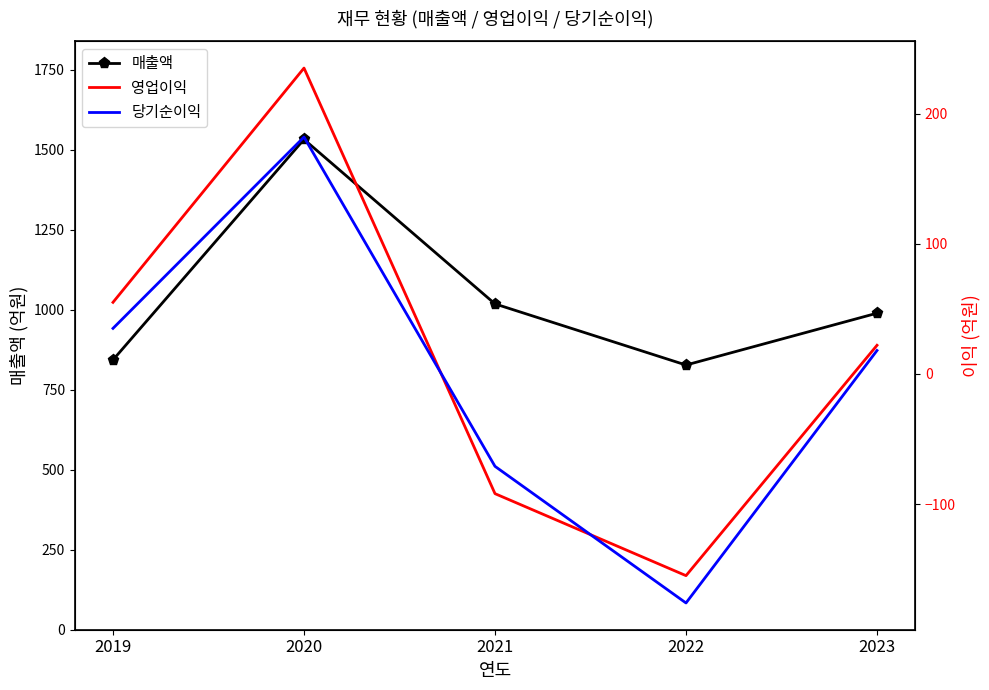

What is the highest value of the 당기순이익 series?

182